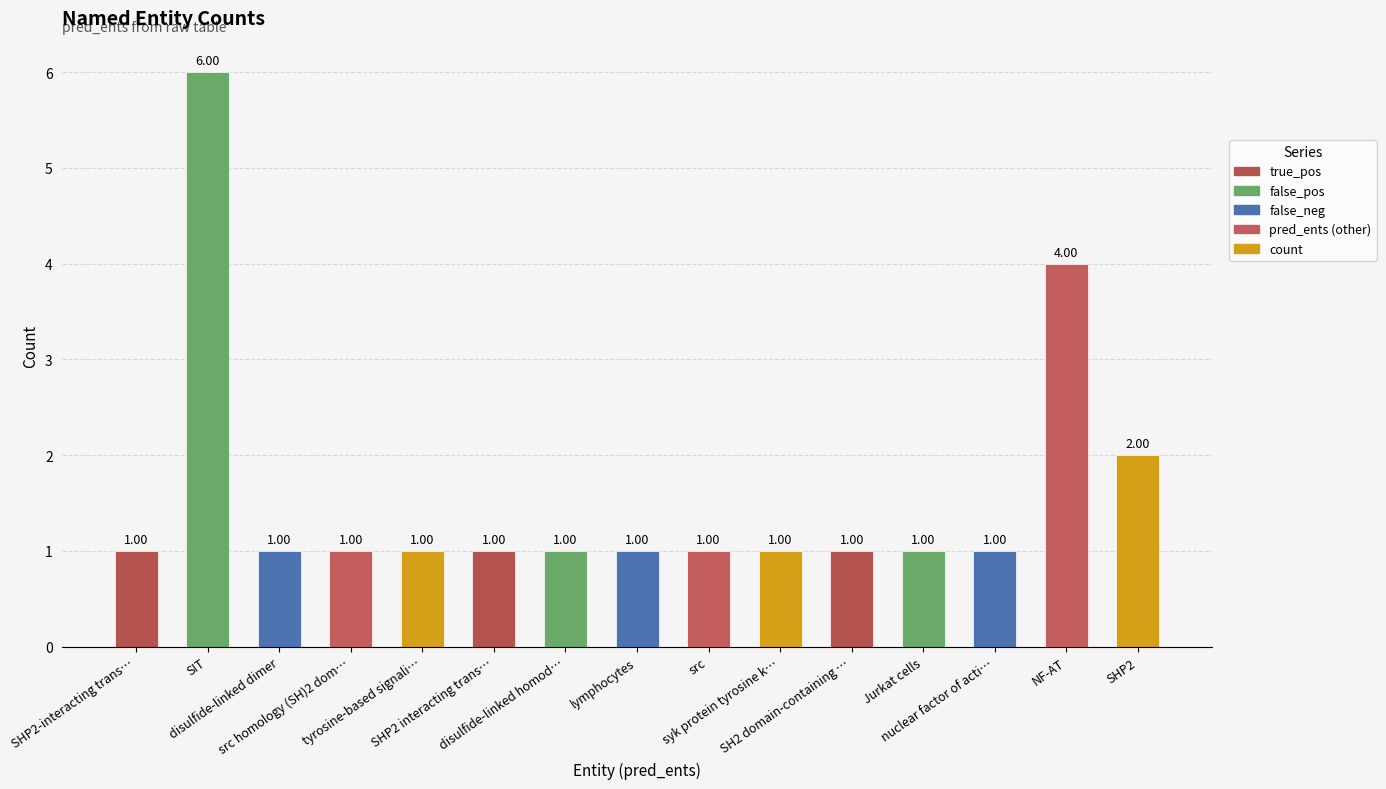

What is the difference between the maximum and minimum values?

5